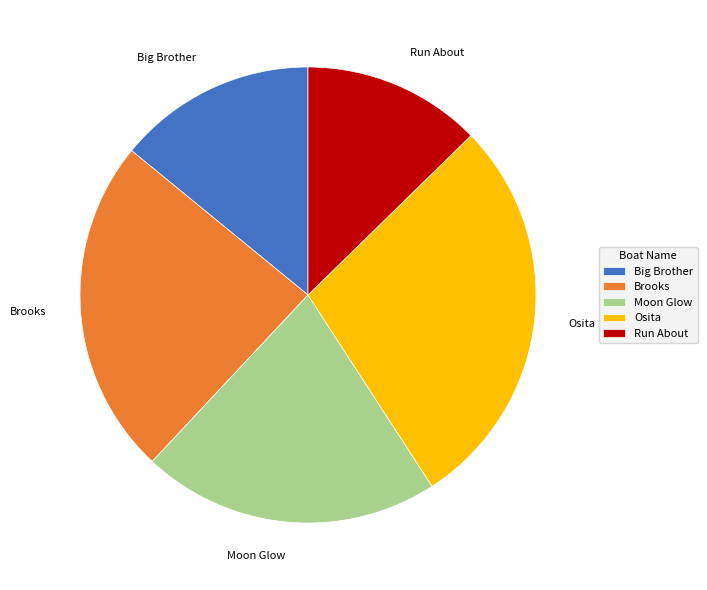

Rank the categories by value from lowest to highest.

Run About, Big Brother, Moon Glow, Brooks, Osita